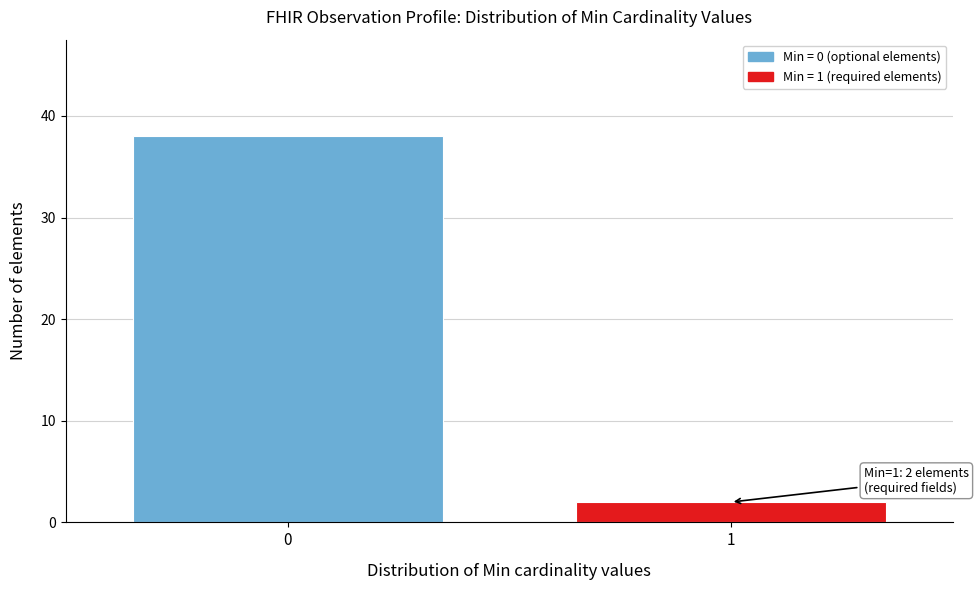

Reading left to right, transcribe all the data shown in this chart.

38	2